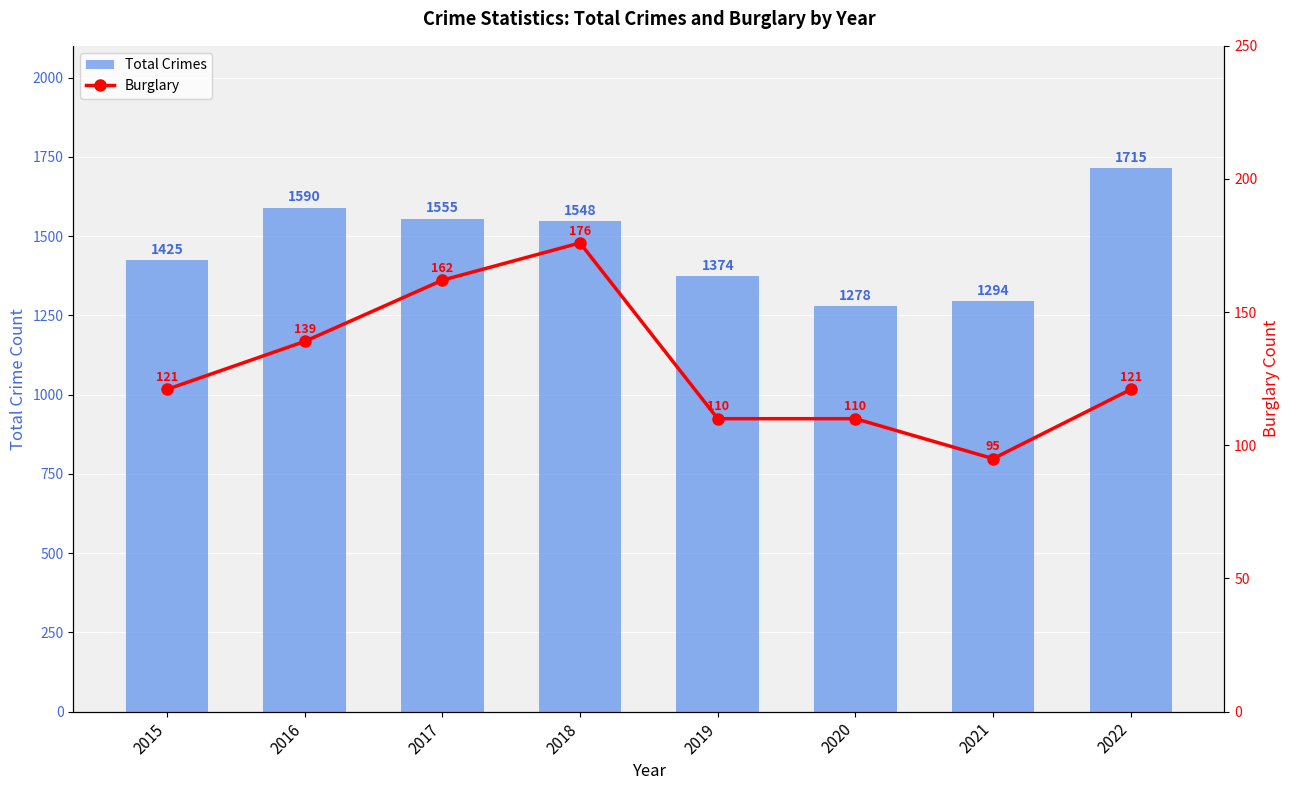

What is the value of the Burglary bar at the 2nd from the left?

139